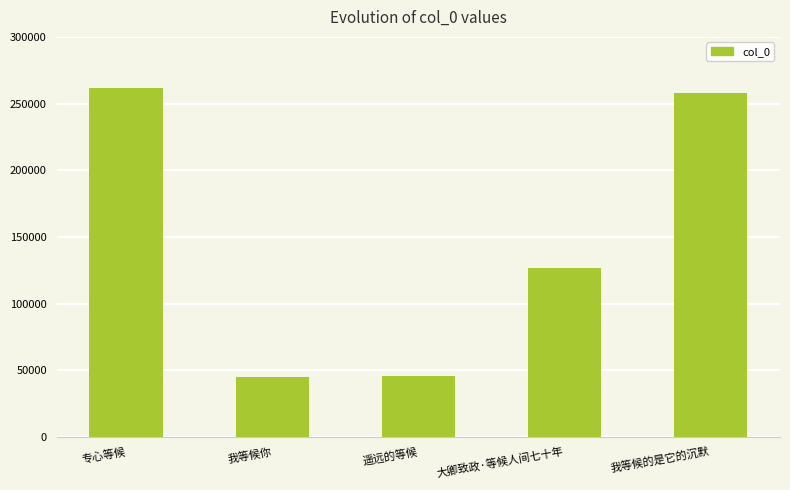

The value at 遥远的等候 is 22228. True or false?

False